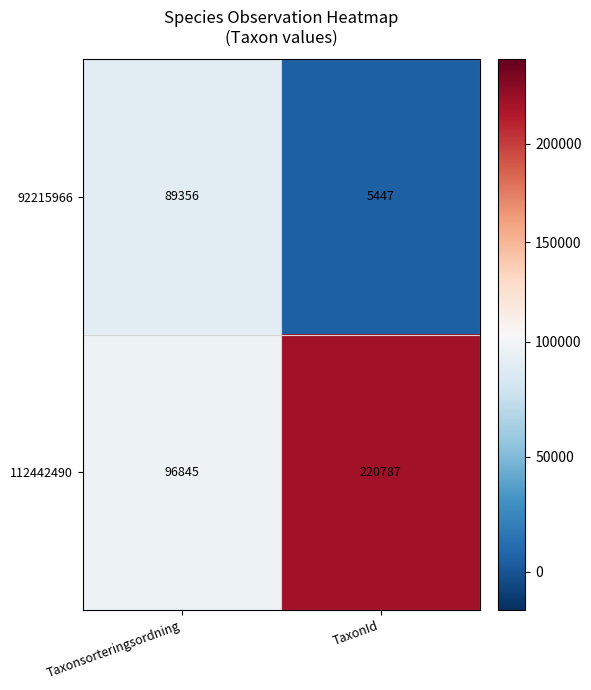

At how many categories does at least one series exceed 11888?

2